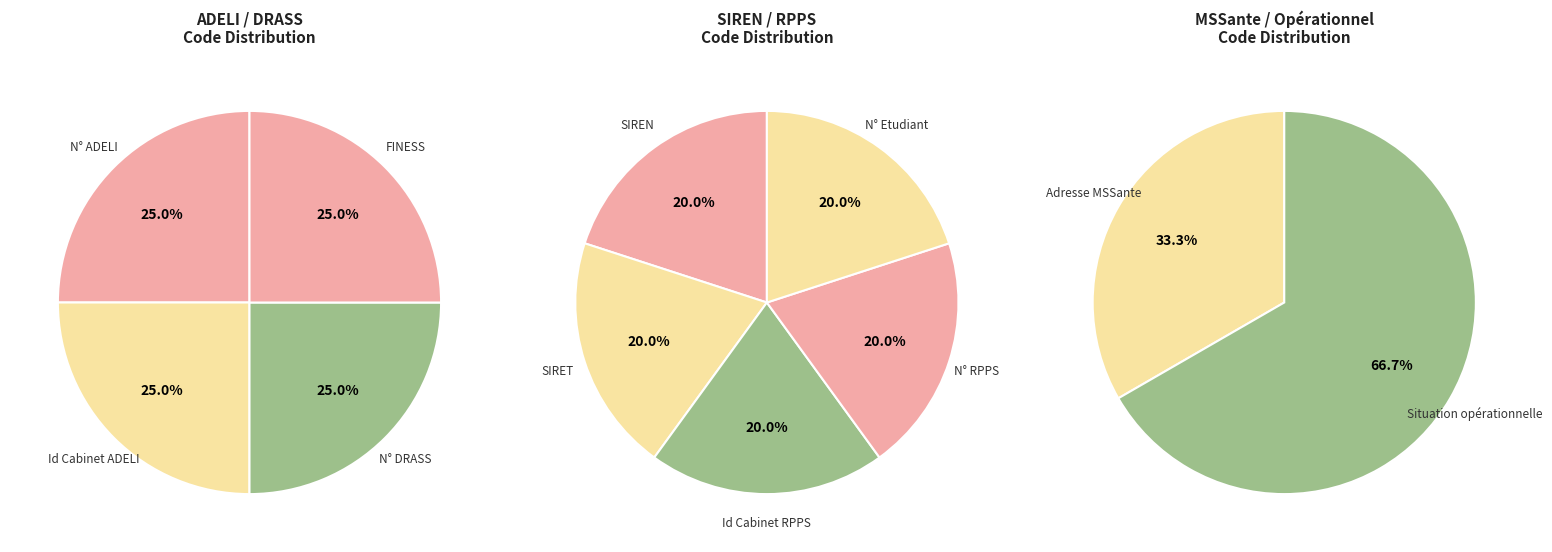

Between N° ADELI and Id Cabinet ADELI / N° de registre, which is larger?

Id Cabinet ADELI / N° de registre